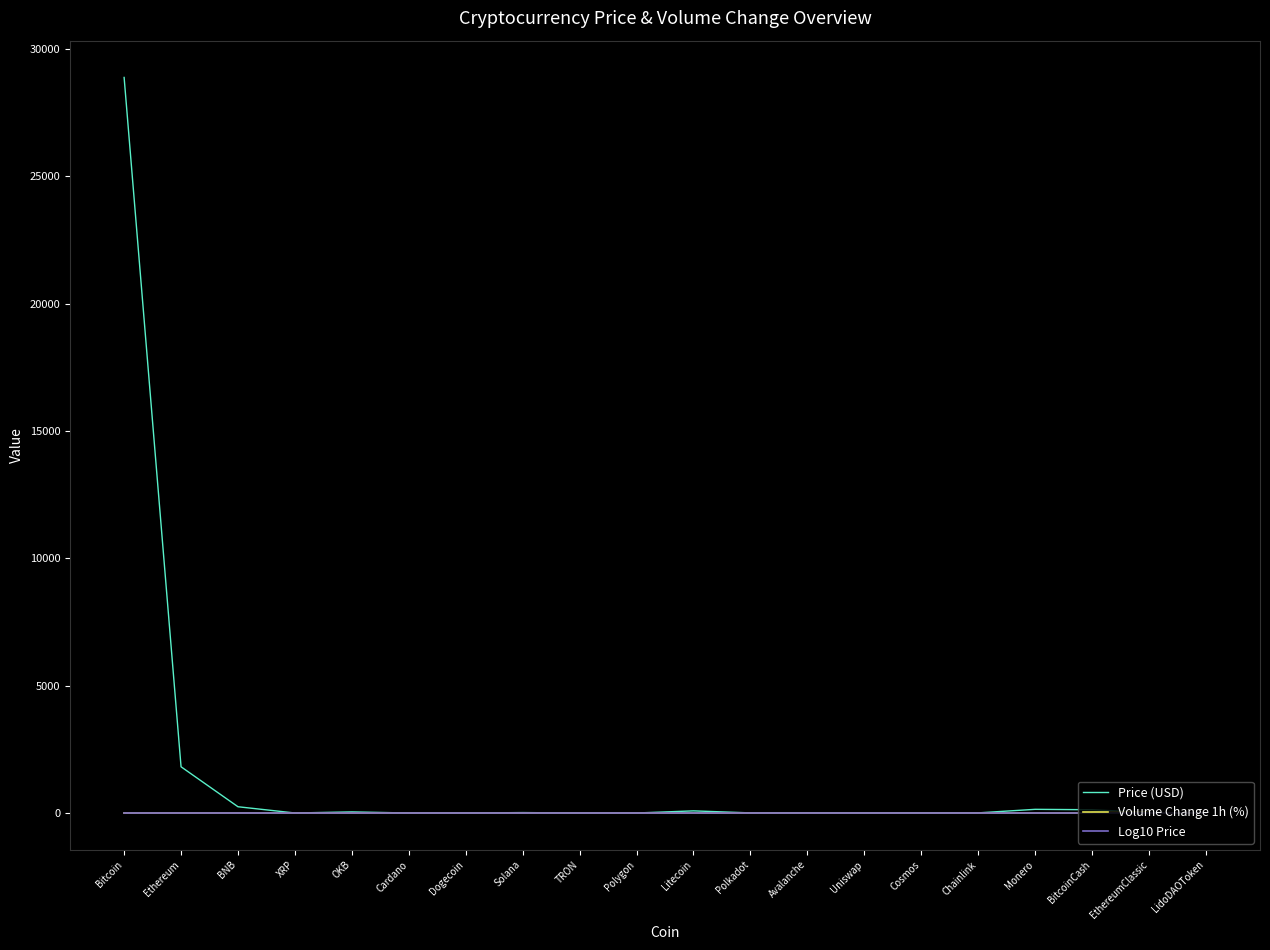

At how many categories does at least one series exceed 17665?

1